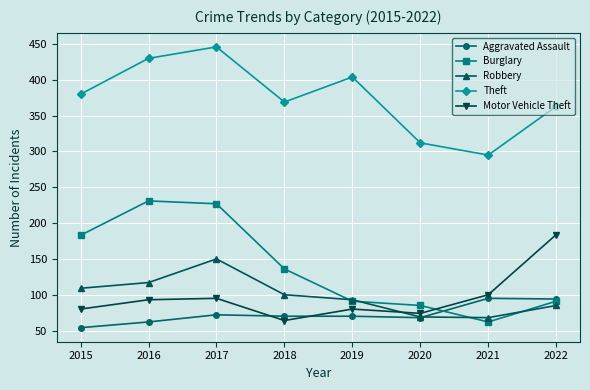

What is the difference between the second highest and minimum values in the Robbery series?

49